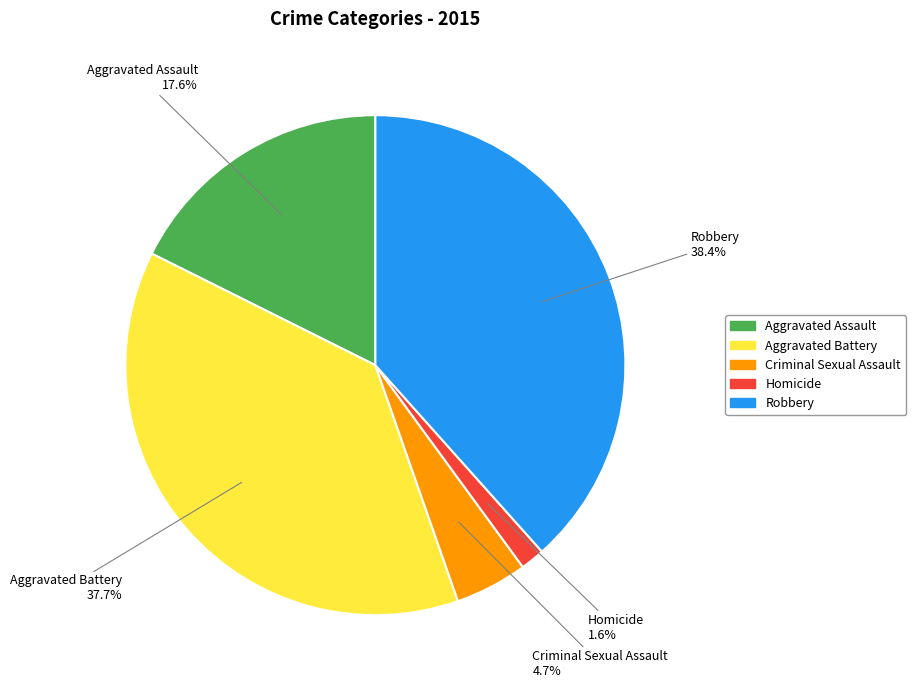

Is it true that Criminal Sexual Assault is 5% of the pie?

True